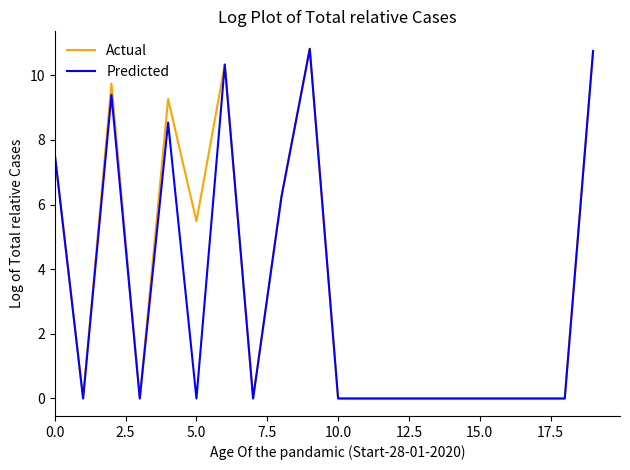

What is the greatest value displayed?

10.8